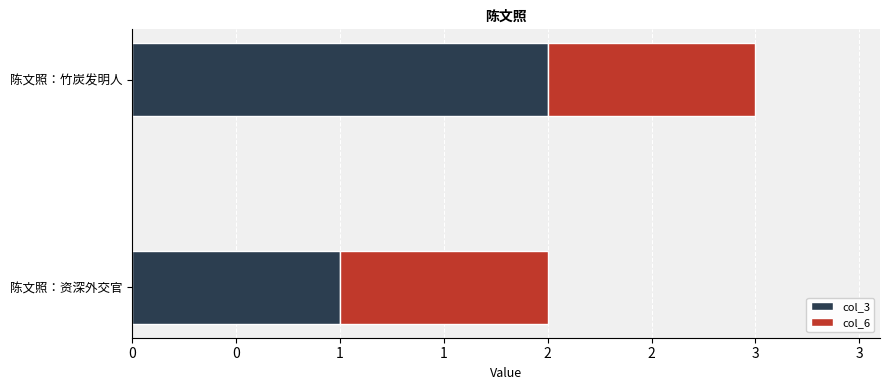

What is the value of the col_3 bar at the 1st from the left?

1.0